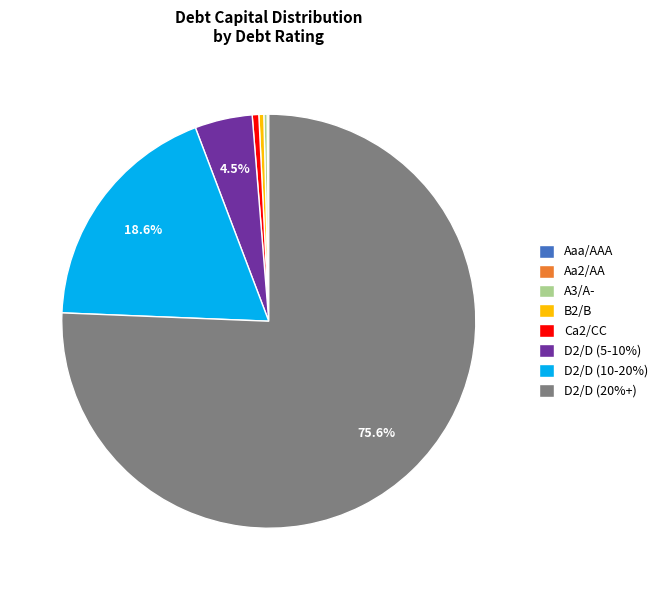

Does any single category account for the majority?

Yes